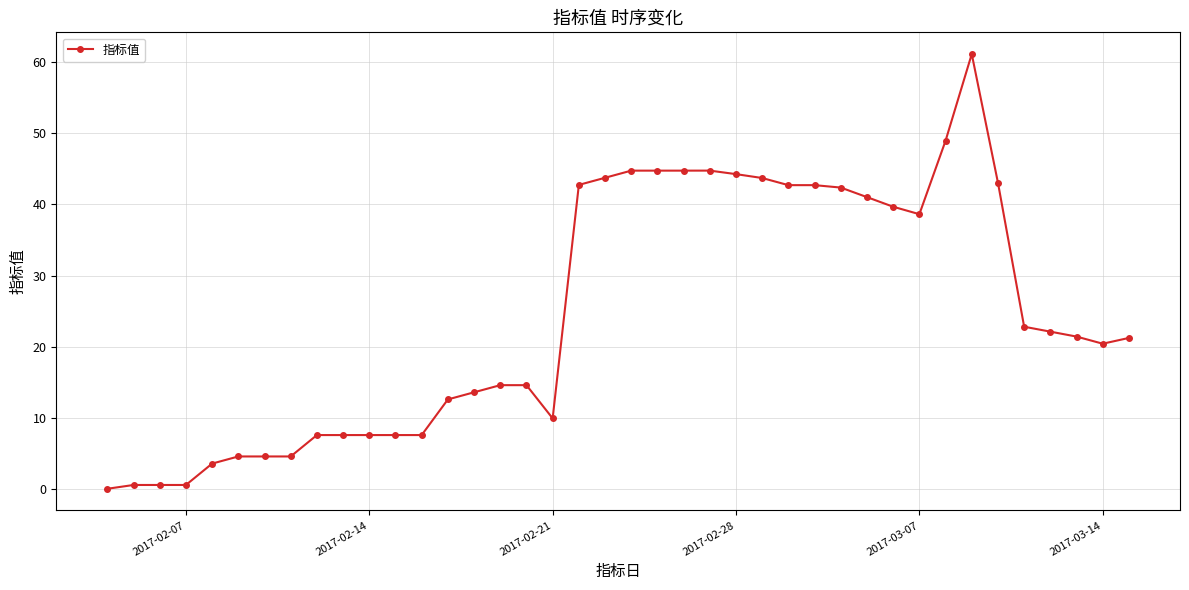

True or false: there are more than 1 points higher than both neighbors.

True